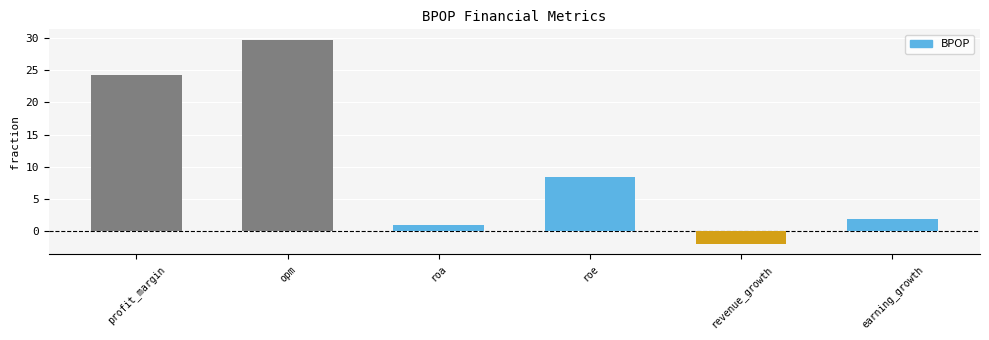

What is the change in value from roa to revenue_growth?

-2.9